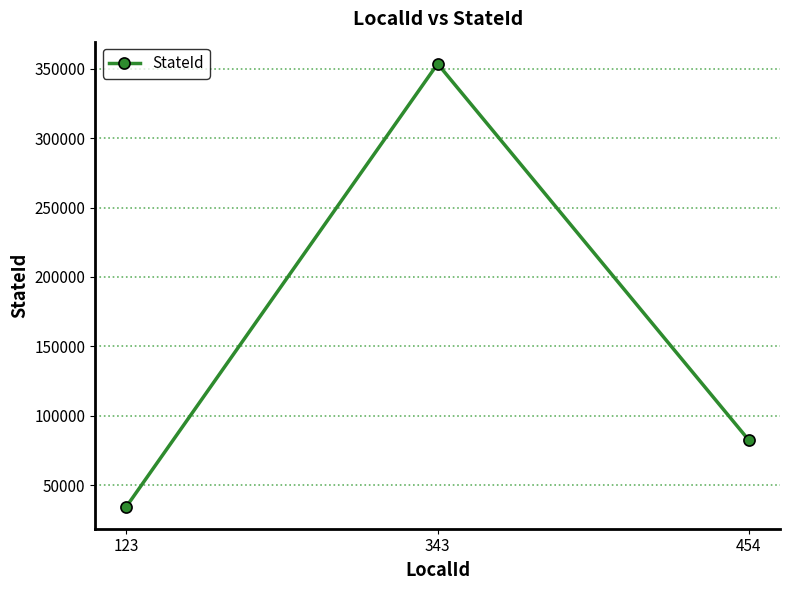

List the labels in order of value, largest first.

343, 454, 123